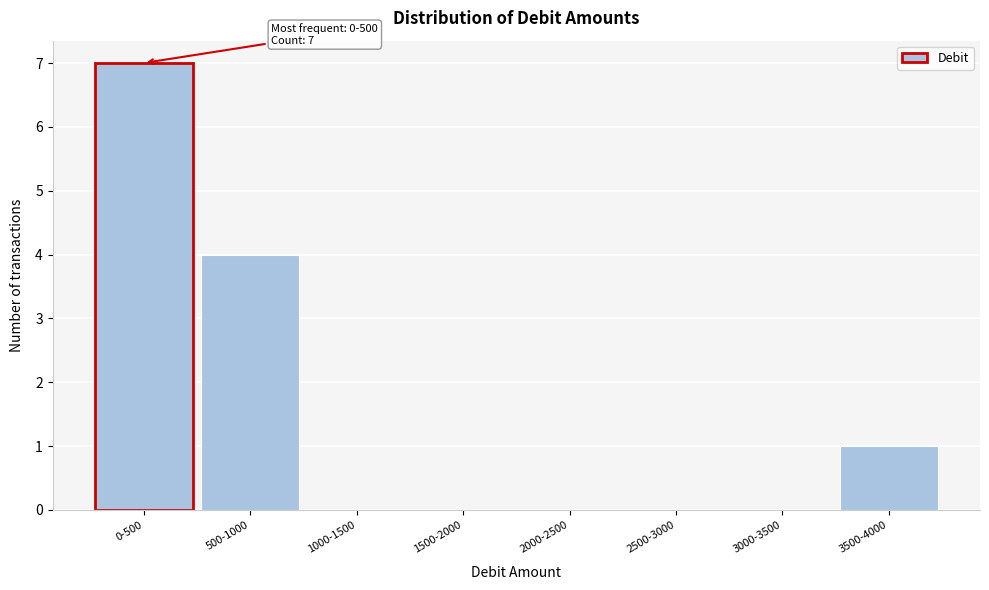

Reading left to right, list all the values displayed in this chart.

0-500=7	500-1000=4	1000-1500=0	1500-2000=0	2000-2500=0	2500-3000=0	3000-3500=0	3500-4000=1